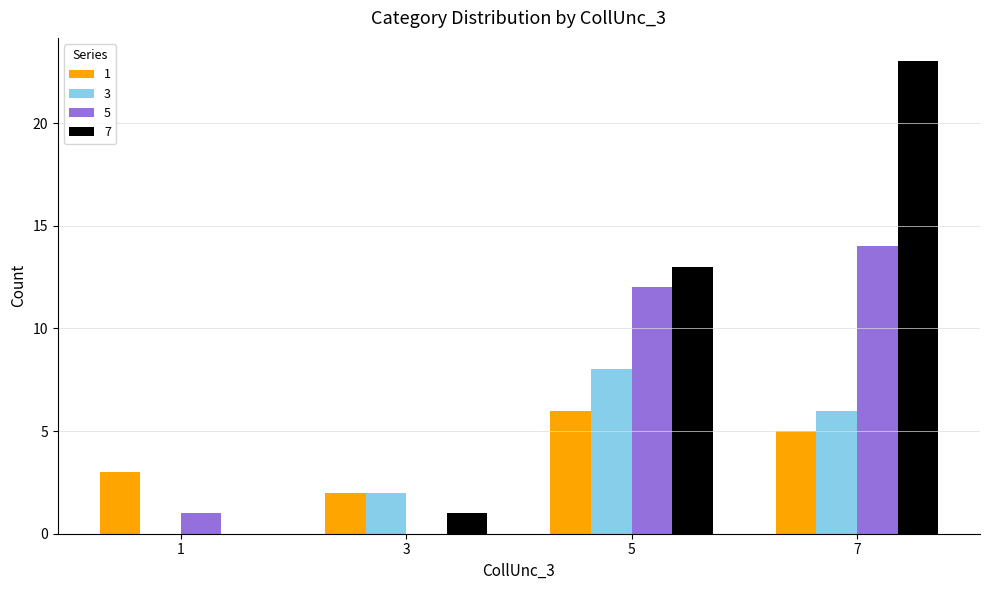

Are the bars horizontal?

No